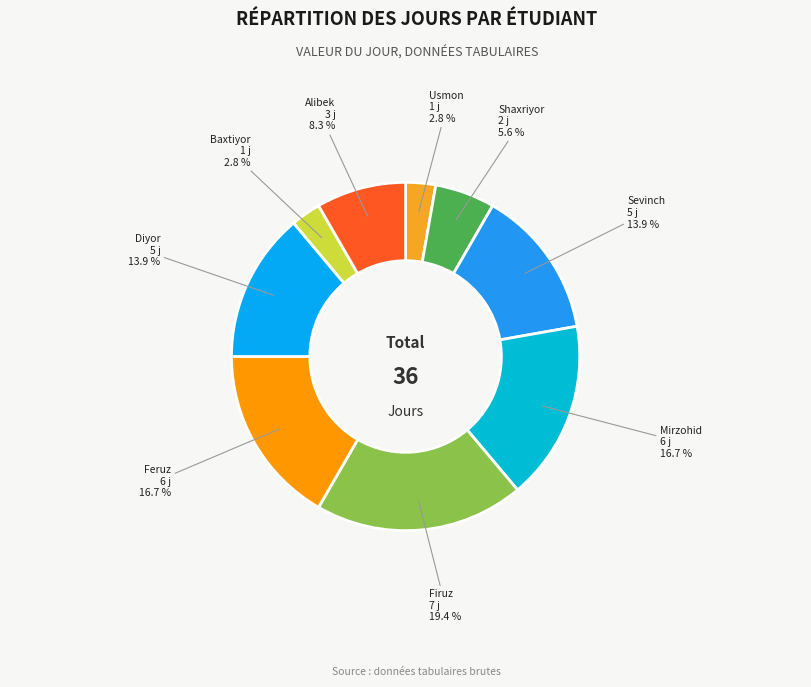

To the nearest percent, what is the average slice percentage?

11%